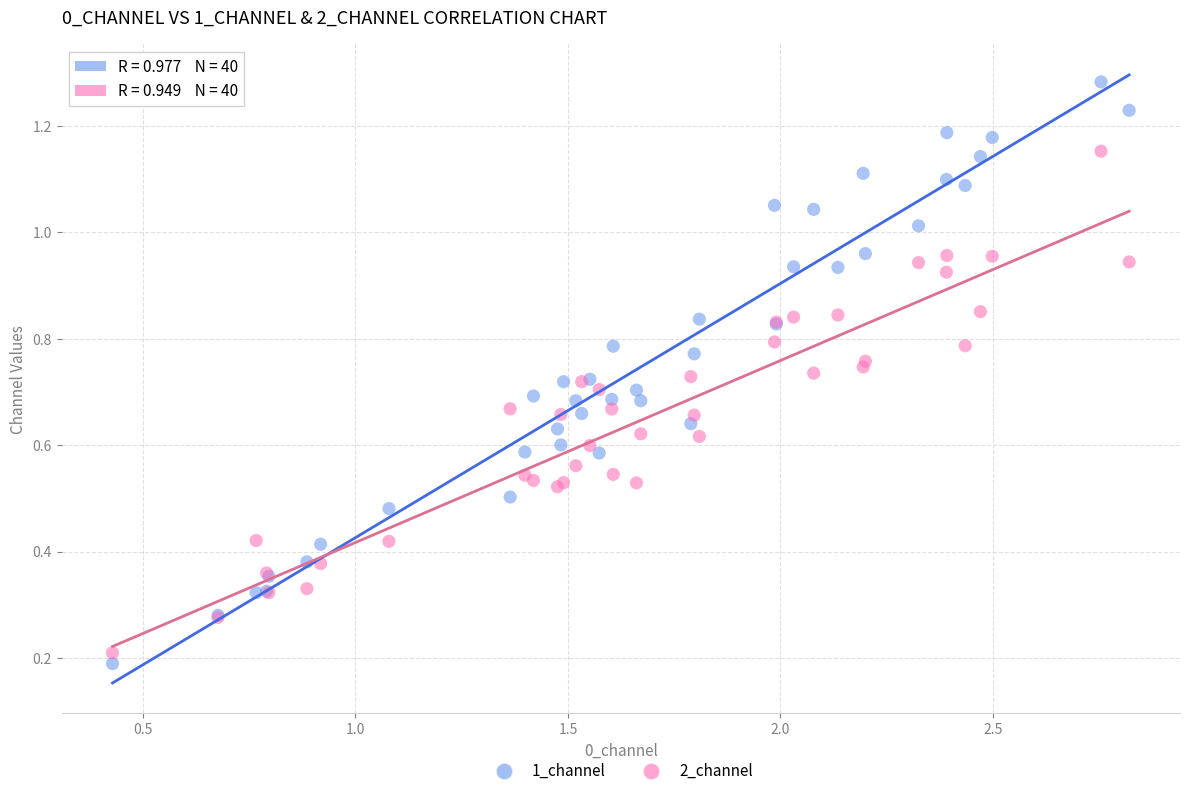

What are all the series names shown in the legend?

1_channel, 2_channel